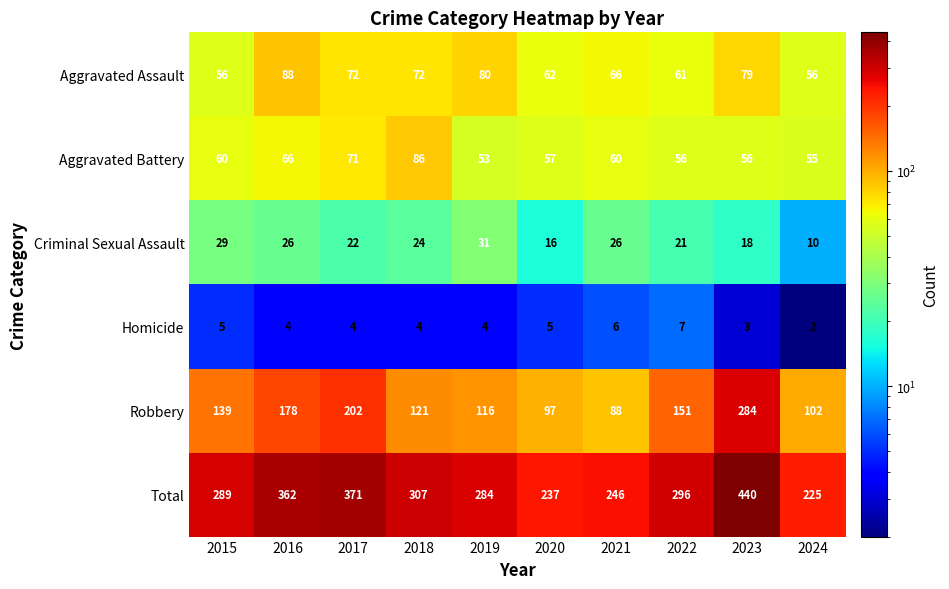

What is the sum of the Aggravated Battery values at 2017 and 2020?

128